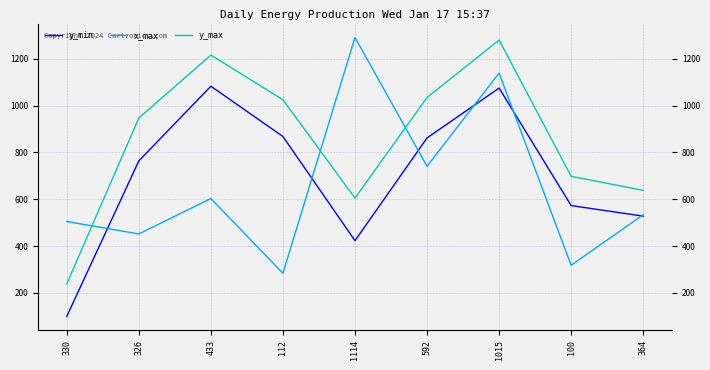

True or false: y_max has a value of 239 at 330.

True